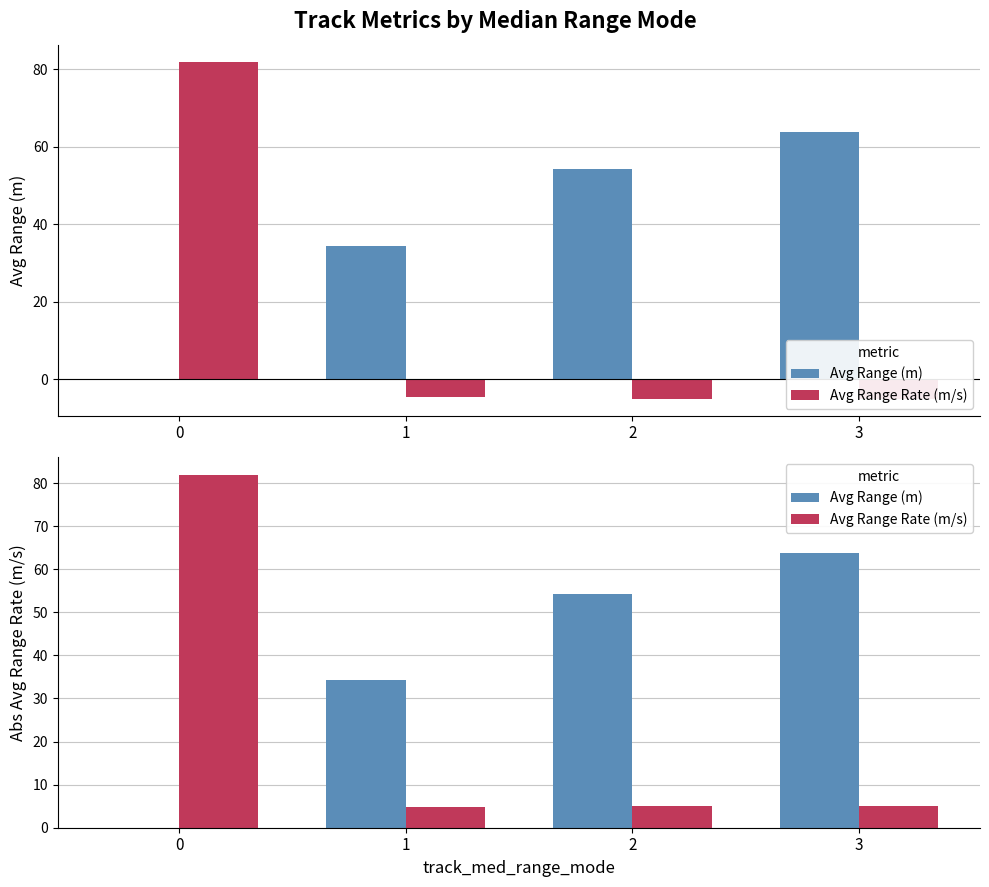

What is the maximum value for Avg Range Rate (m/s)?

81.9